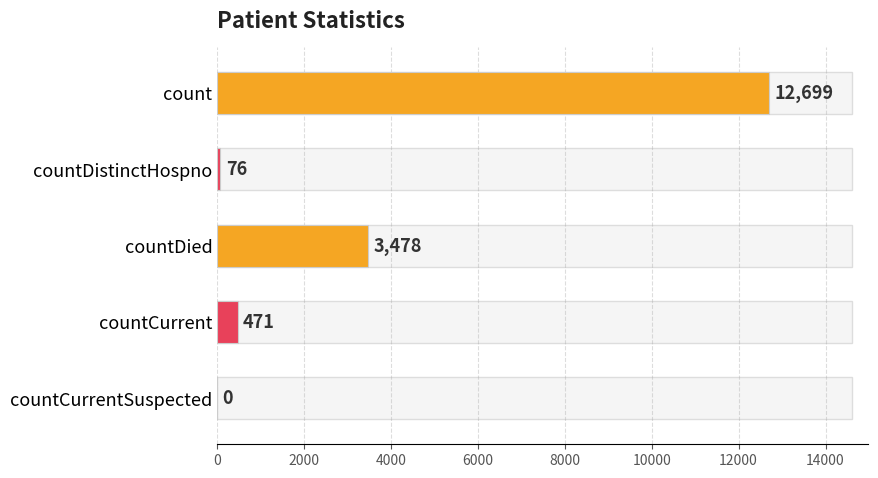

The value at countCurrentSuspected is 4387. True or false?

False